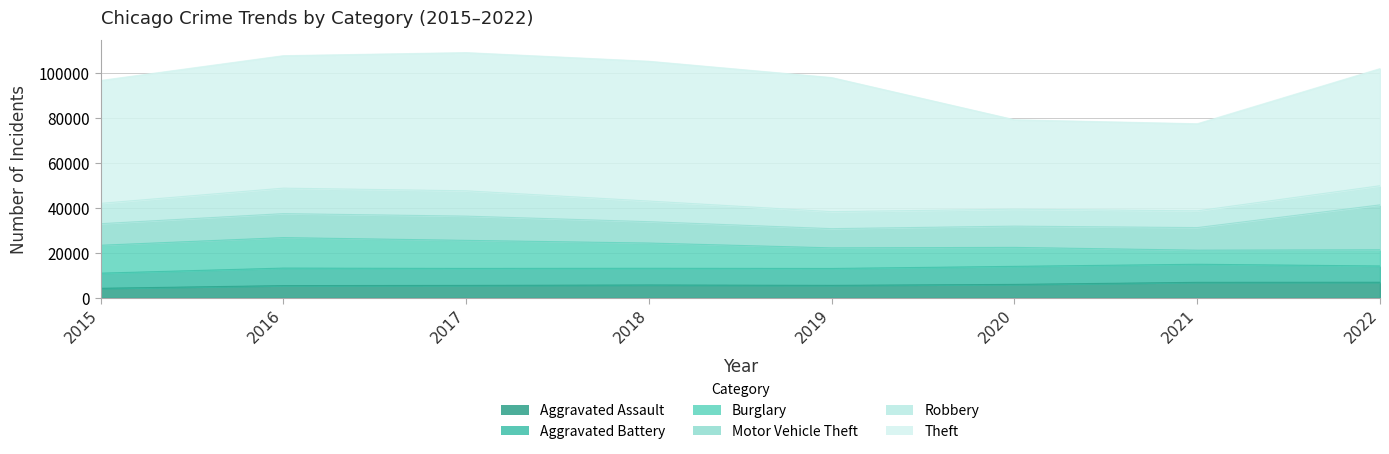

What are all the series names shown in the legend?

Aggravated Assault, Aggravated Battery, Burglary, Motor Vehicle Theft, Robbery, Theft